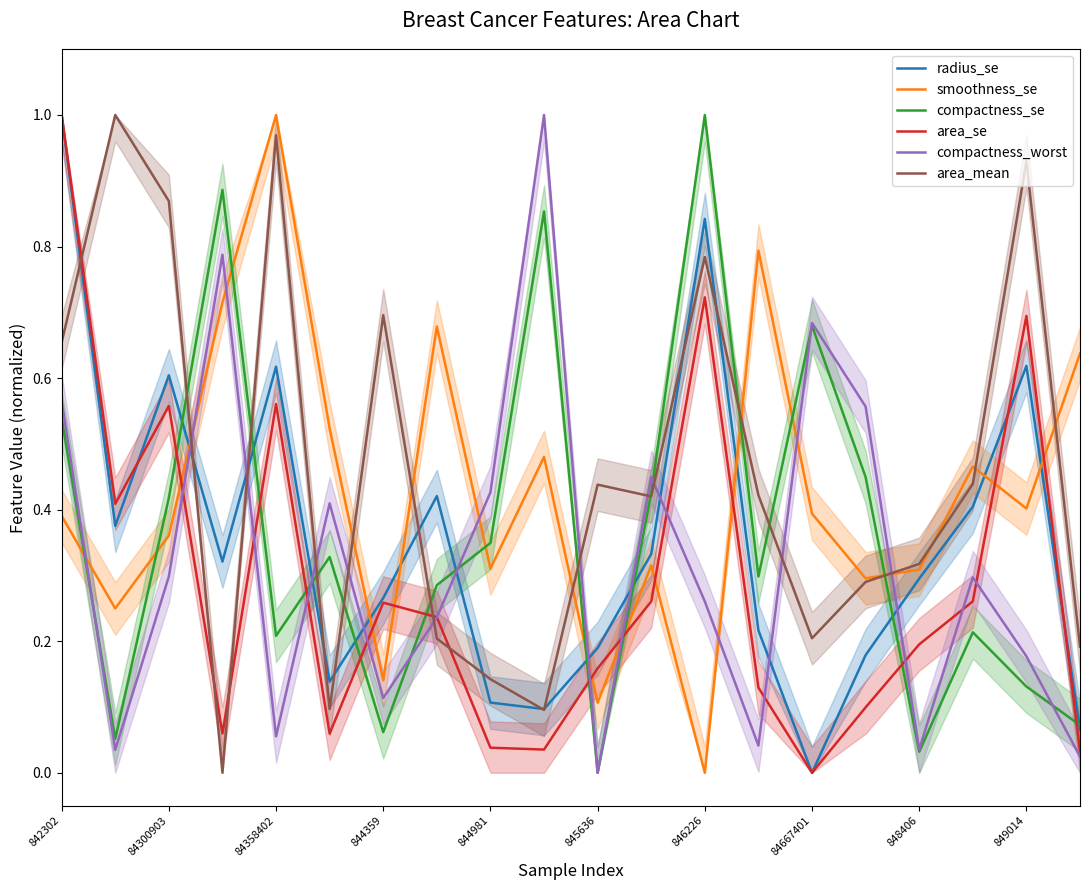

How many times do smoothness_se and area_se cross each other?

9